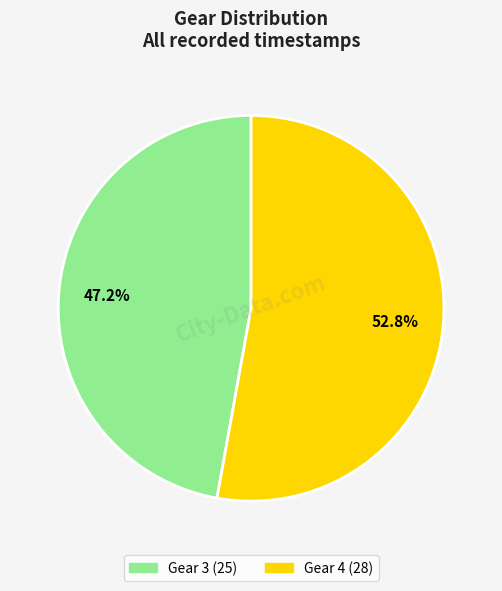

To the nearest percent, what is the difference between the Gear 4 and Gear 3 slice percentages?

6%